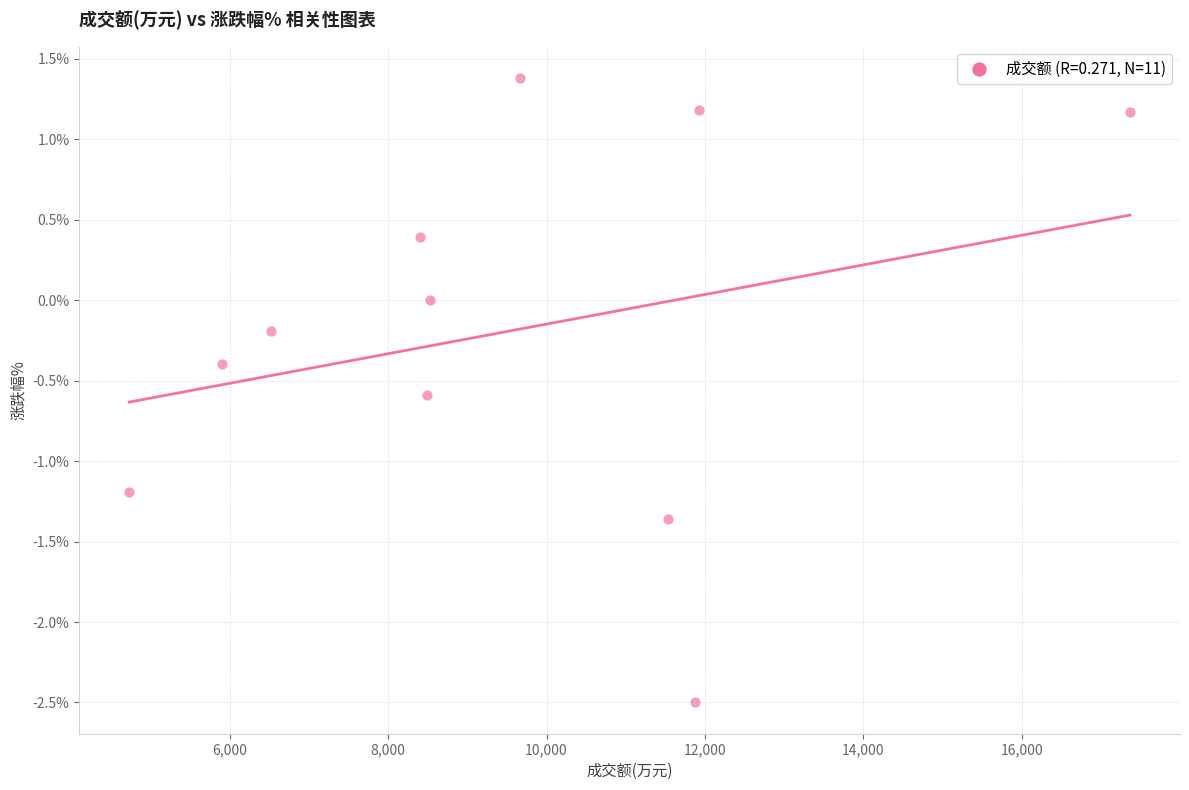

What is the average X value?

9538.4